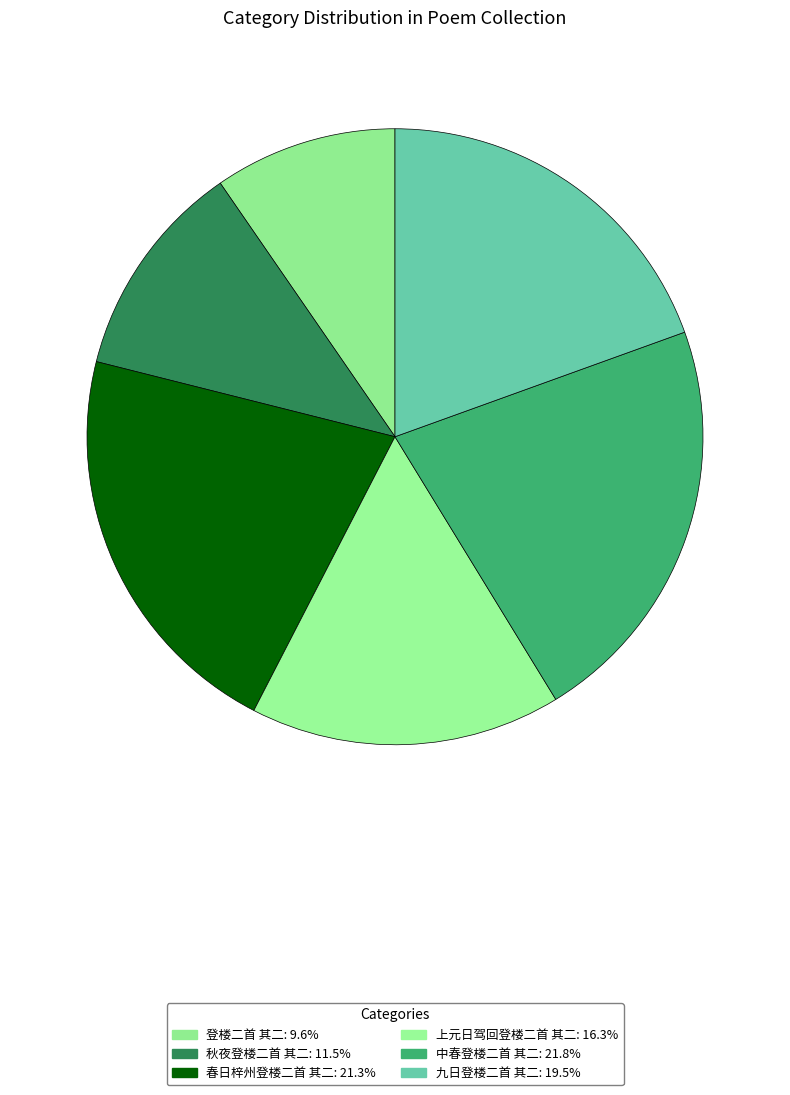

The 春日梓州登楼二首 其二 slice represents 21% of the pie. True or false?

True